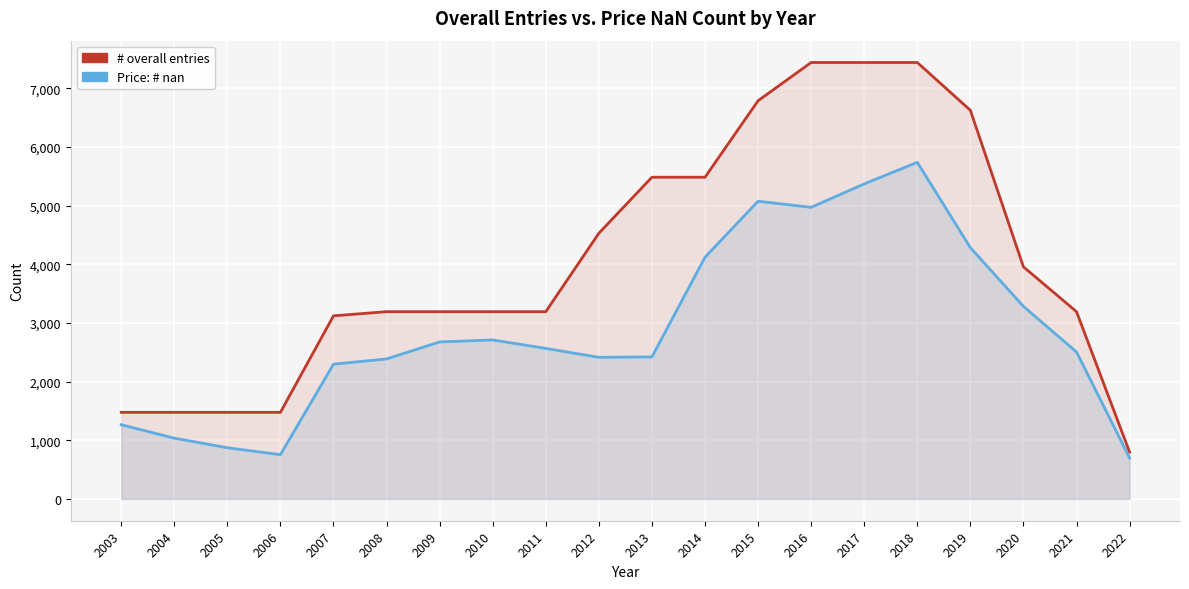

At how many categories does at least one series exceed 4949?

7